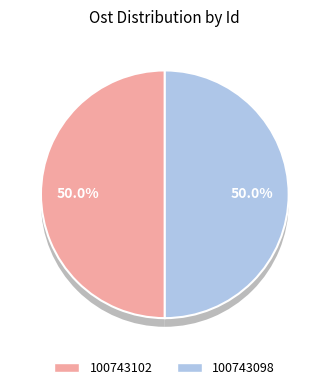

Approximately how many times larger is the value at 100743098 compared to 100743102?

1.0